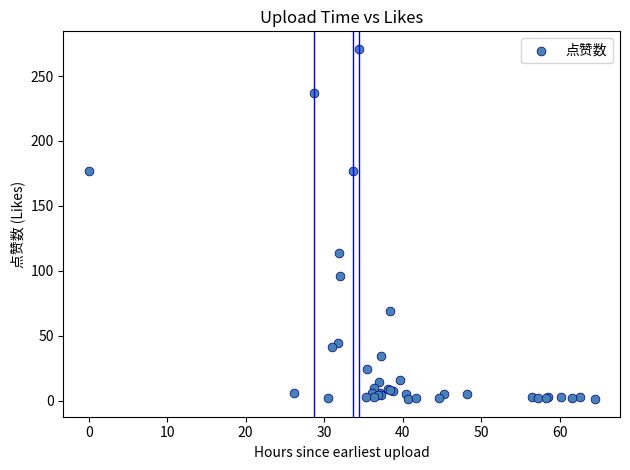

What Y value in the scatter plot is closest to 136?

114